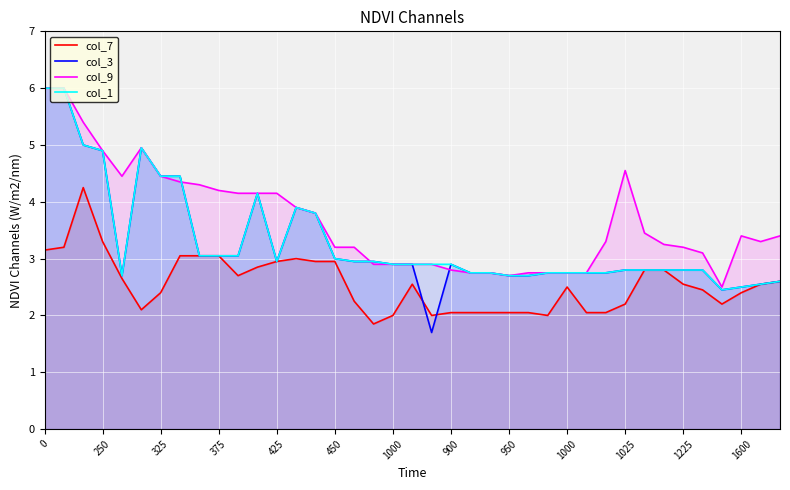

What is the label of the 2nd point from the left?

250